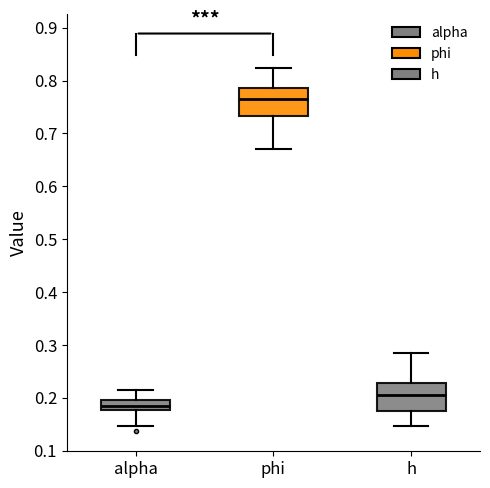

Reading left to right, transcribe this box plot: for each box, give where its median line is, the range the box spans, and where its two whiskers end, as read against the y-axis. The values are not printed on the chart, so give them approximately, as read against the axis.

alpha: median 0.19, box 0.18 to 0.20, whiskers 0.15 to 0.22
phi: median 0.77, box 0.73 to 0.79, whiskers 0.67 to 0.82
h: median 0.21, box 0.17 to 0.23, whiskers 0.15 to 0.28